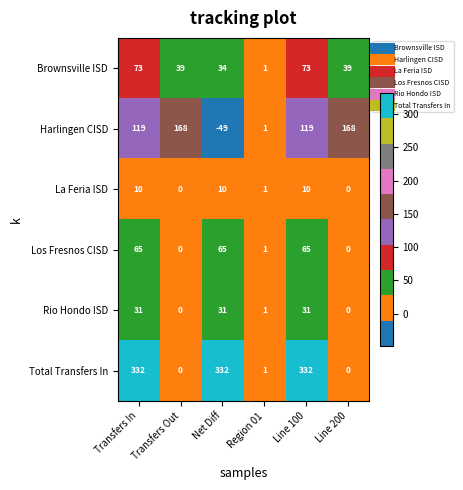

Which series changed the most between Transfers In and Net Diff?

Harlingen CISD